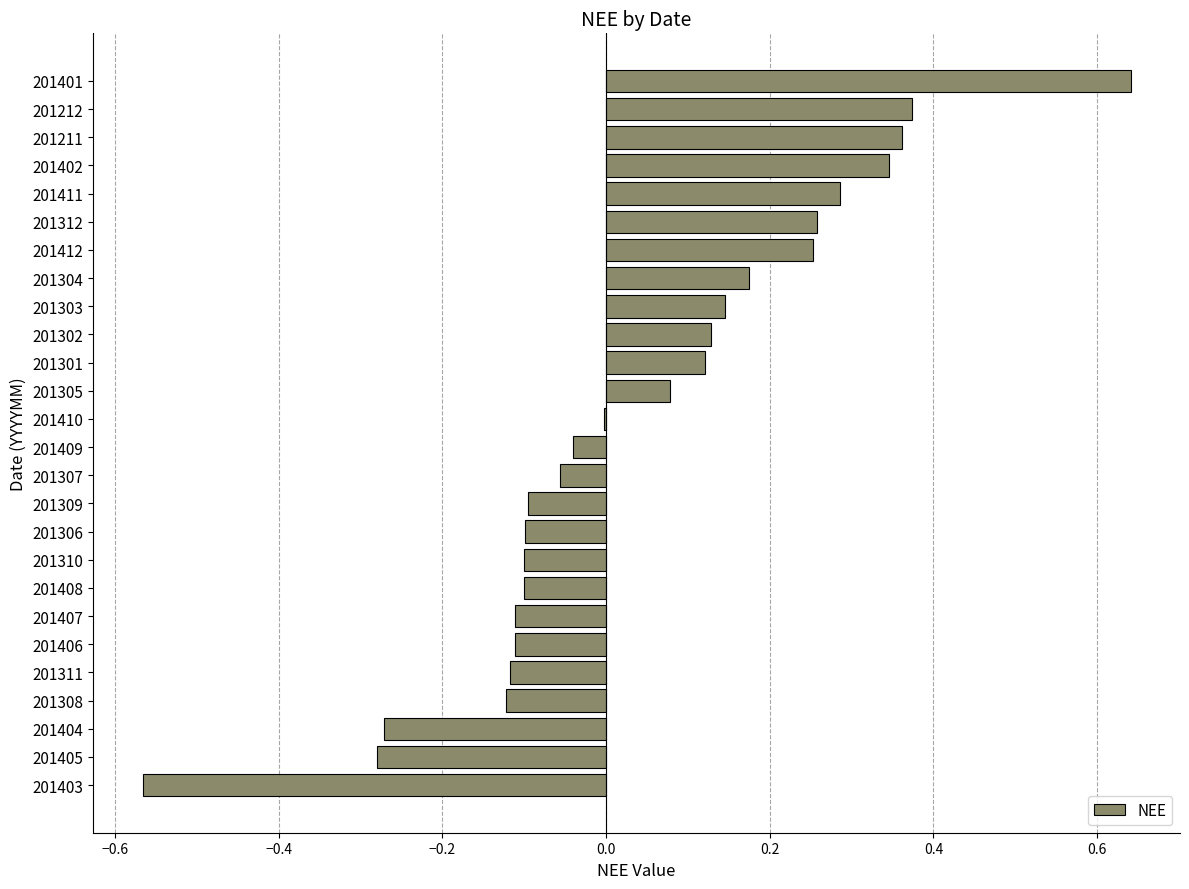

The chart shows a value of -0.0 at 201309. True or false?

False